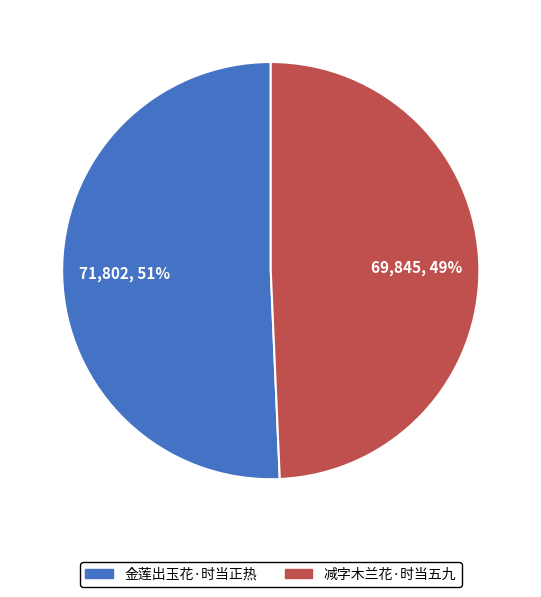

What is the majority slice?

金莲出玉花·时当正热